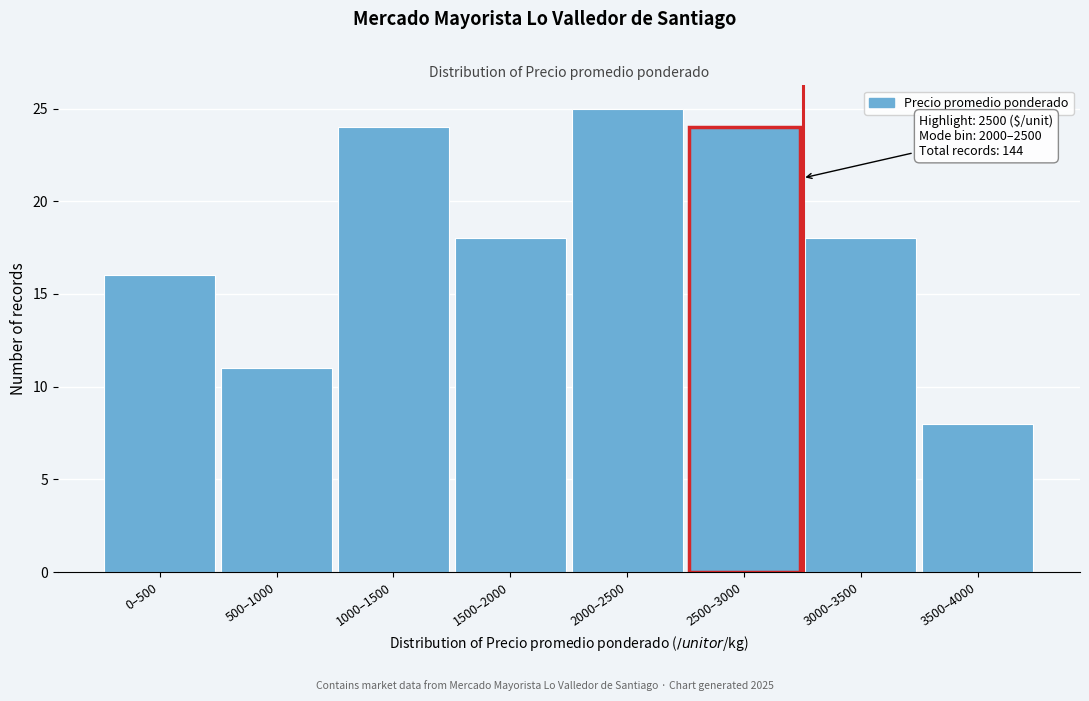

Reading left to right, extract all data points from this chart.

16	11	24	18	25	24	18	8